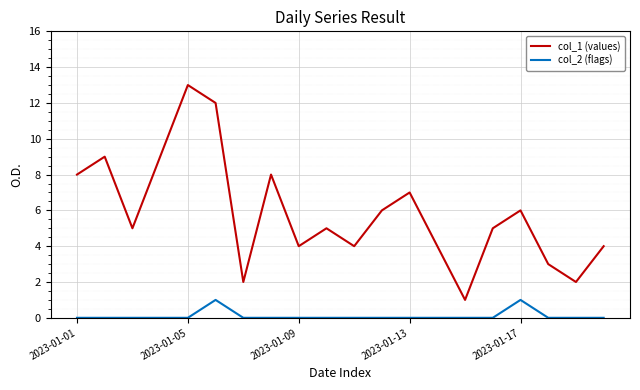

Which series has the largest total across all categories?

col_1 (values)